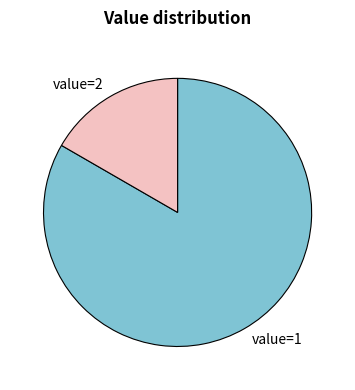

Is it true that value=2 is 17% of the pie?

True